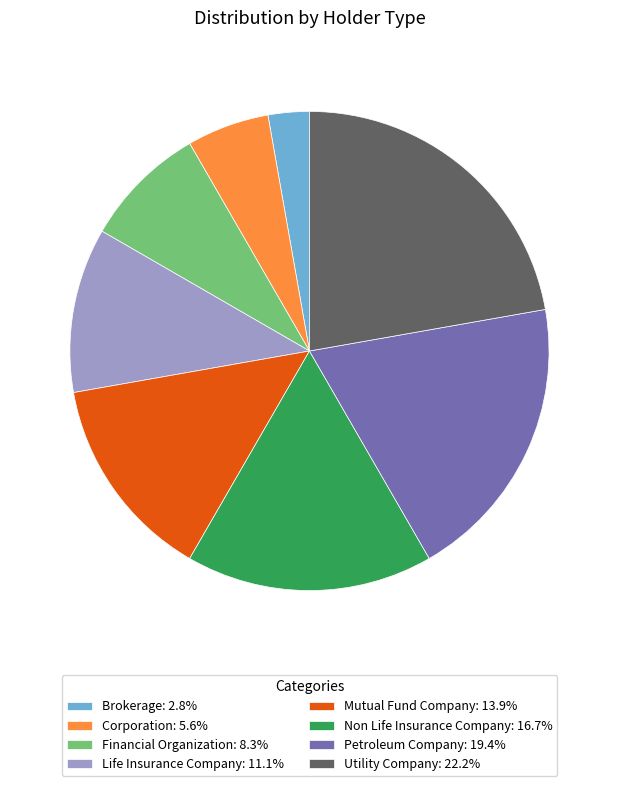

Is there any slice that represents more than half of the pie?

No